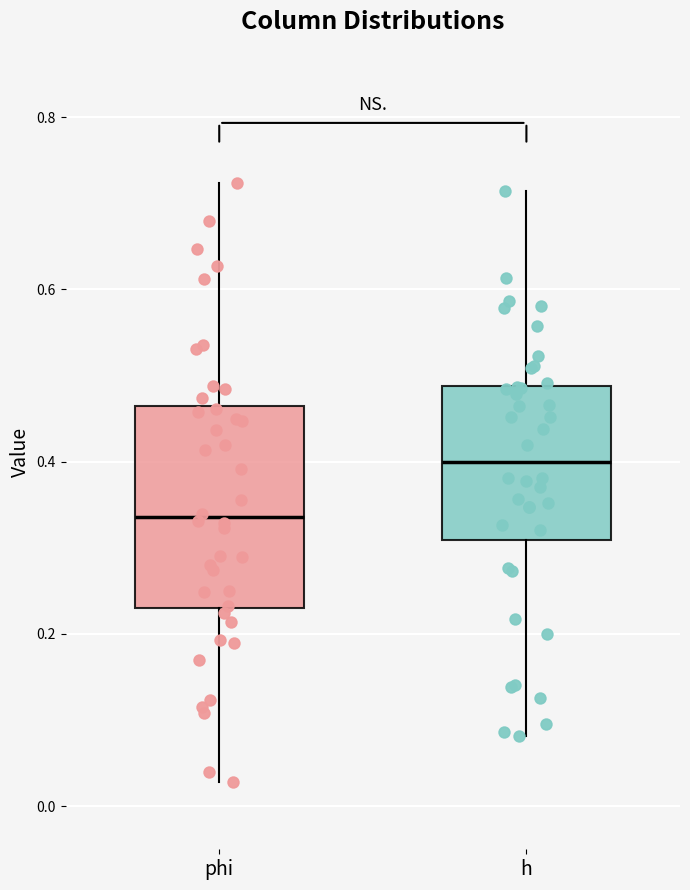

Which box is the tallest, from its lower edge to its upper edge?

phi